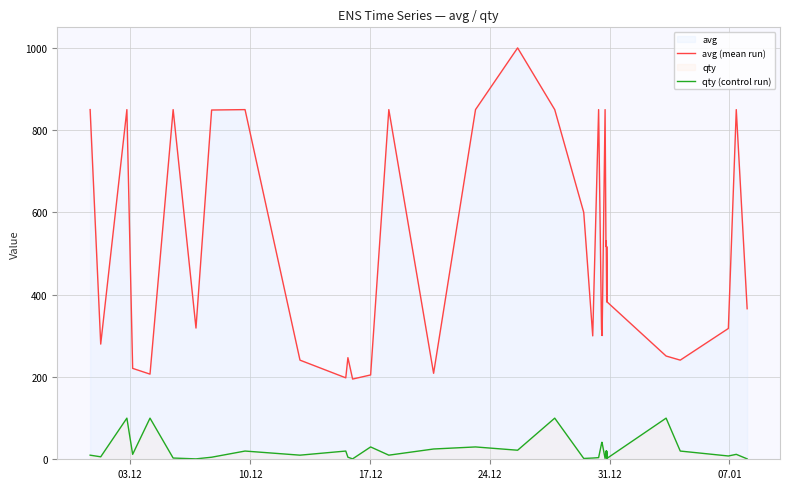

True or false: qty (control run) and avg (mean run) intersect in this chart.

False